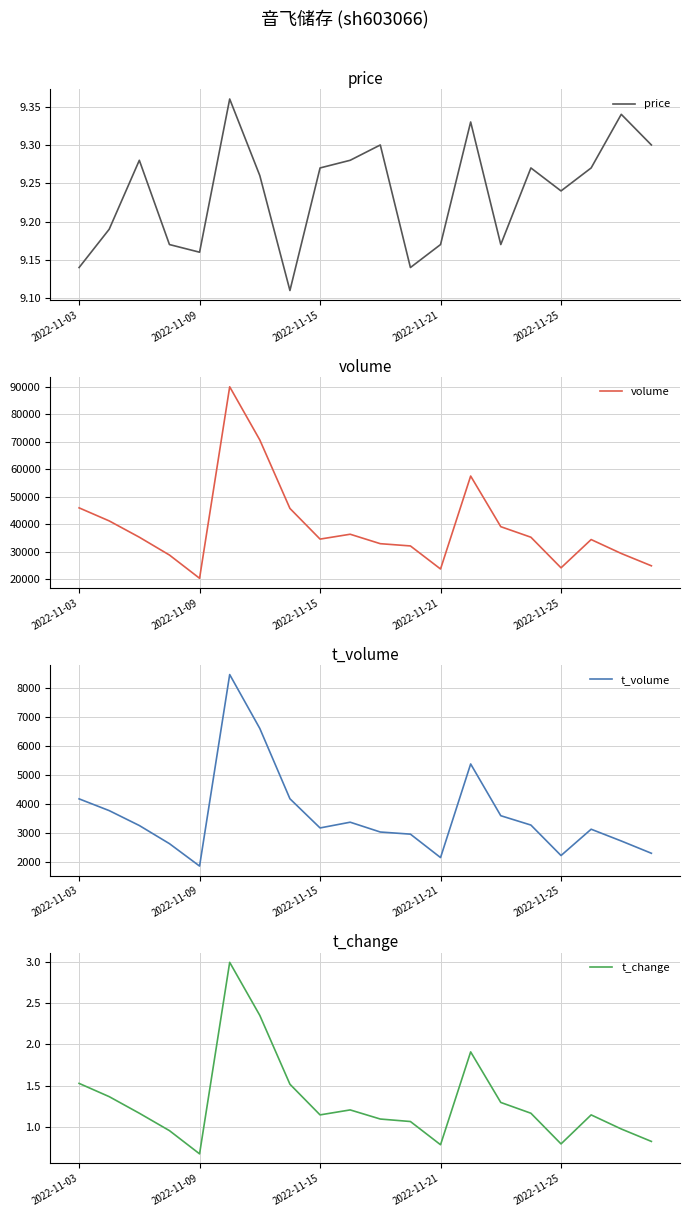

At which label does volume reach its minimum?

2022-11-09